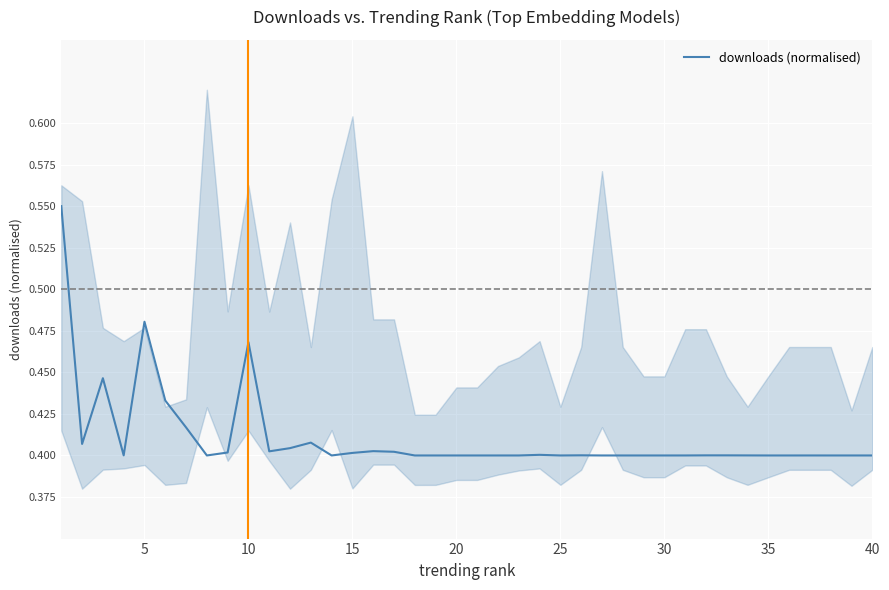

True or false: the data has more than 1 interior local peaks.

True